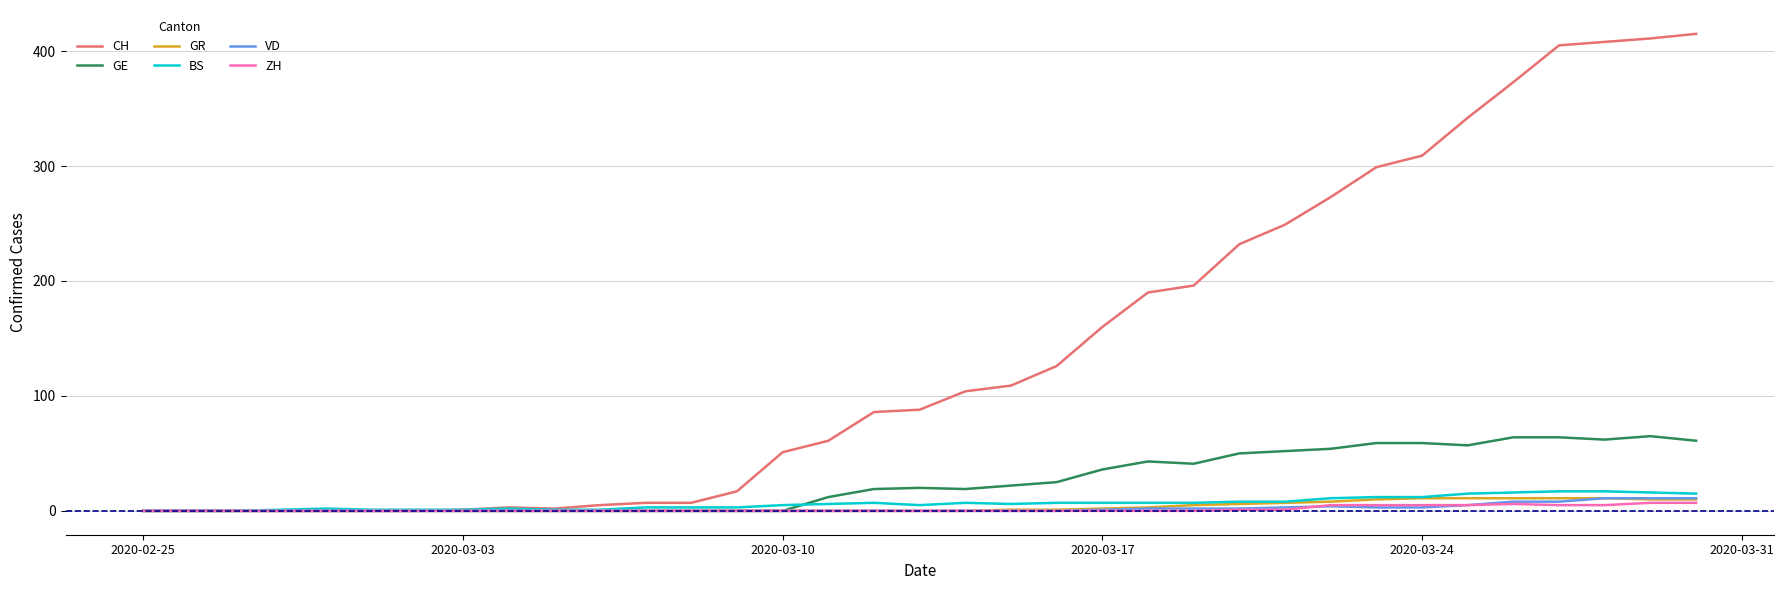

Which series has the largest total across all categories?

CH